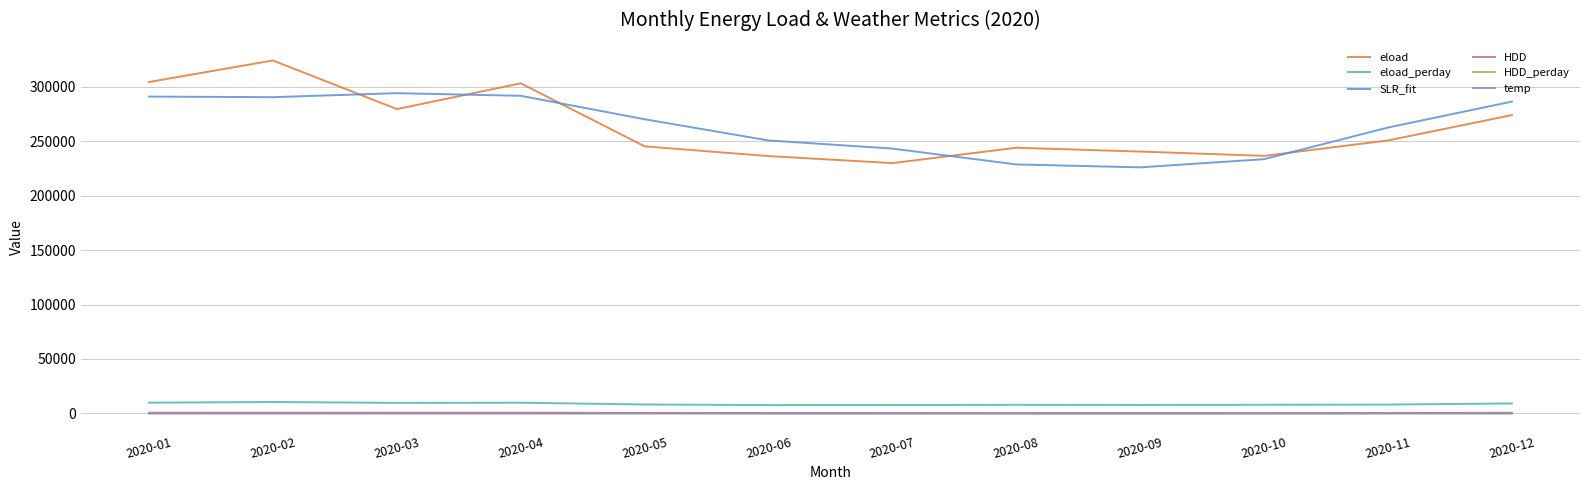

Is this an area chart (filled region under the line)?

No